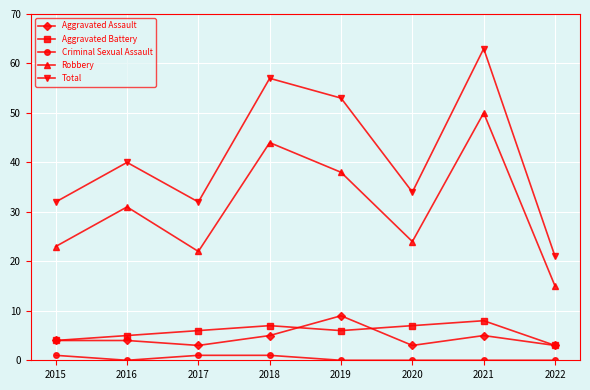

How many lines are shown in the chart?

5